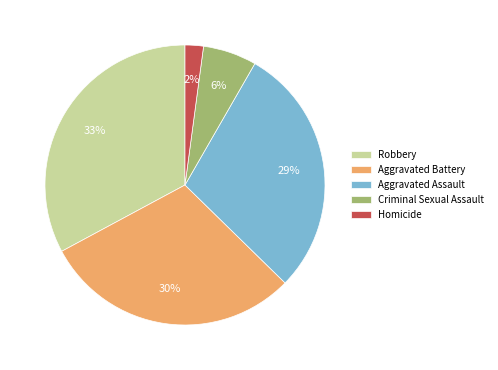

How many slices are in this pie chart?

5